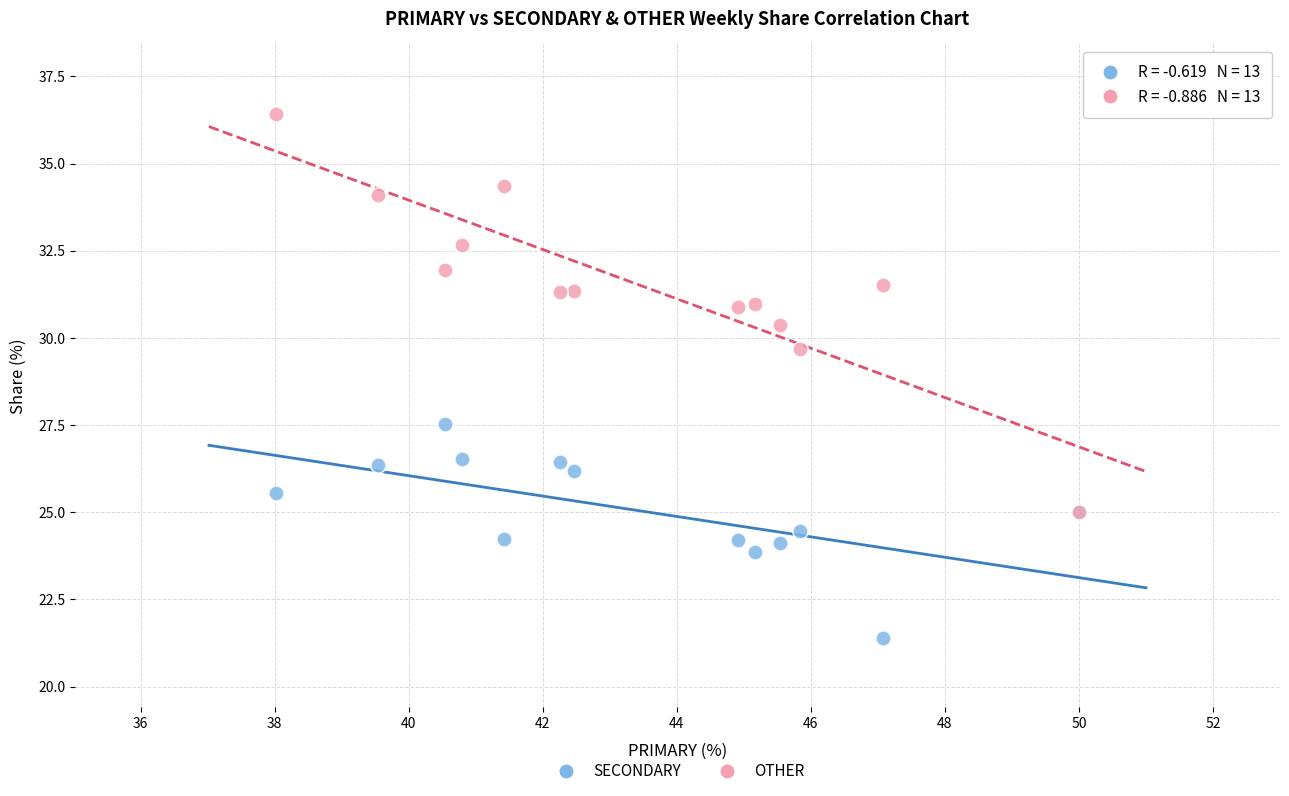

What are all the series names shown in the legend?

SECONDARY, OTHER